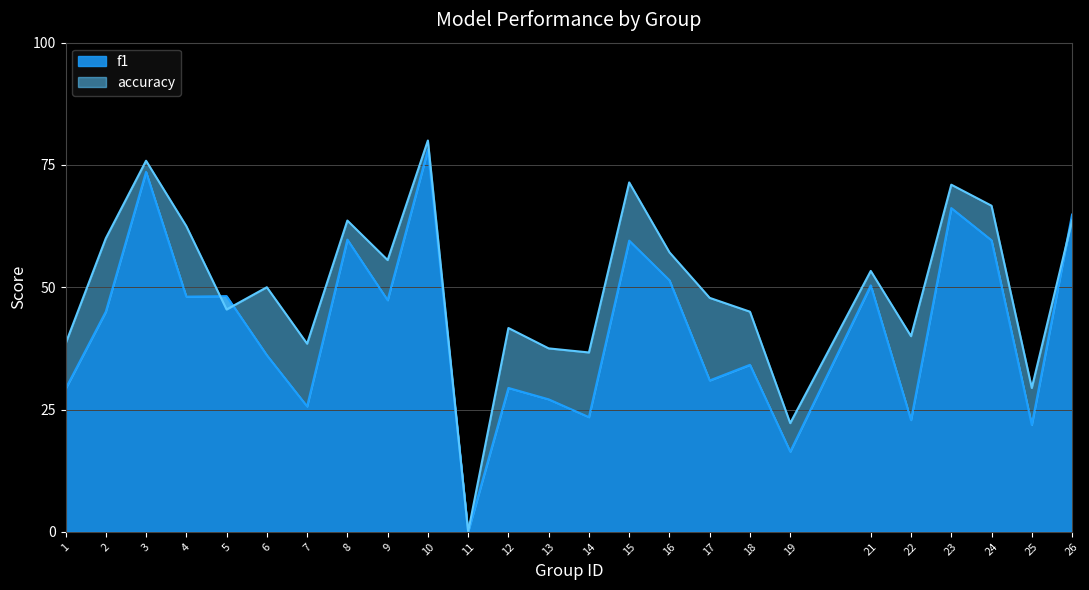

Is the value of f1 at 9 greater than the value of accuracy at 1?

Yes